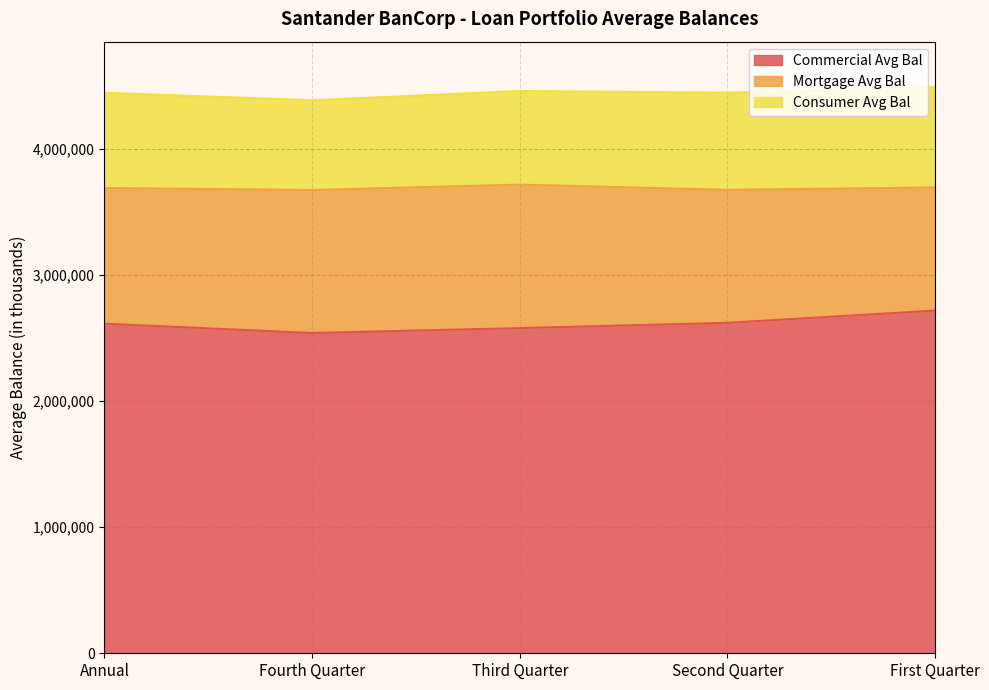

Does the chart have visible grid lines?

Yes